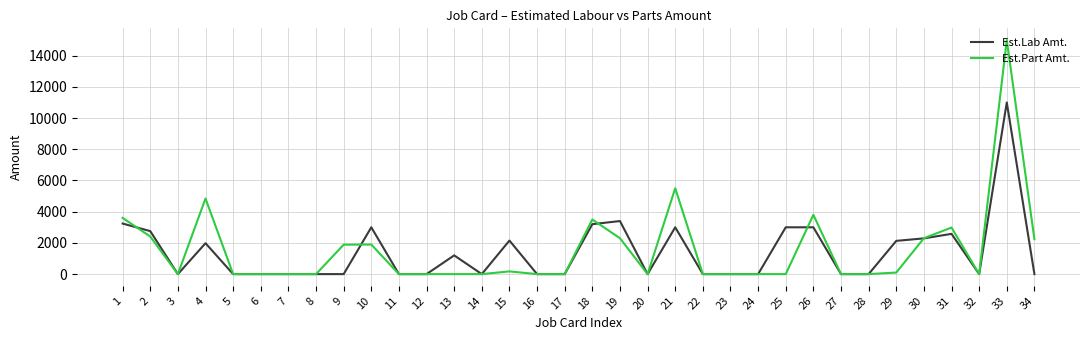

Does the chart have visible grid lines?

Yes